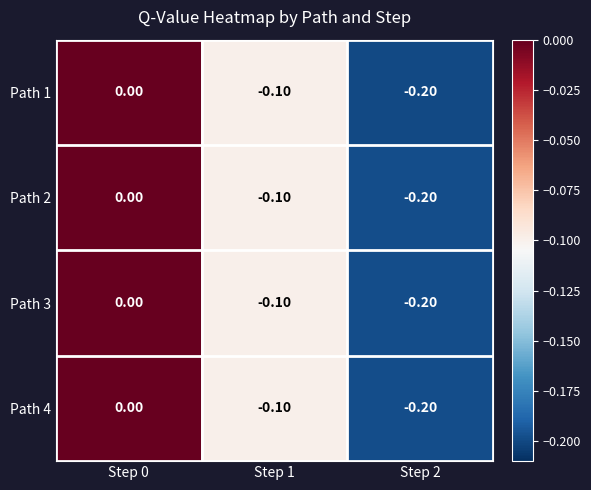

Rank the categories by Path 2 value from highest to lowest.

Step 0, Step 1, Step 2